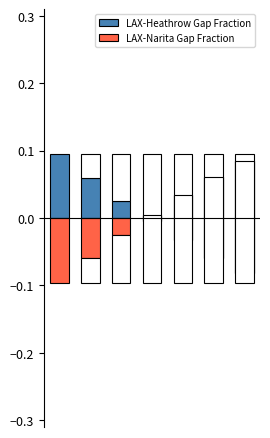

Which series has the largest total across all categories?

LAX-Narita Gap Fraction